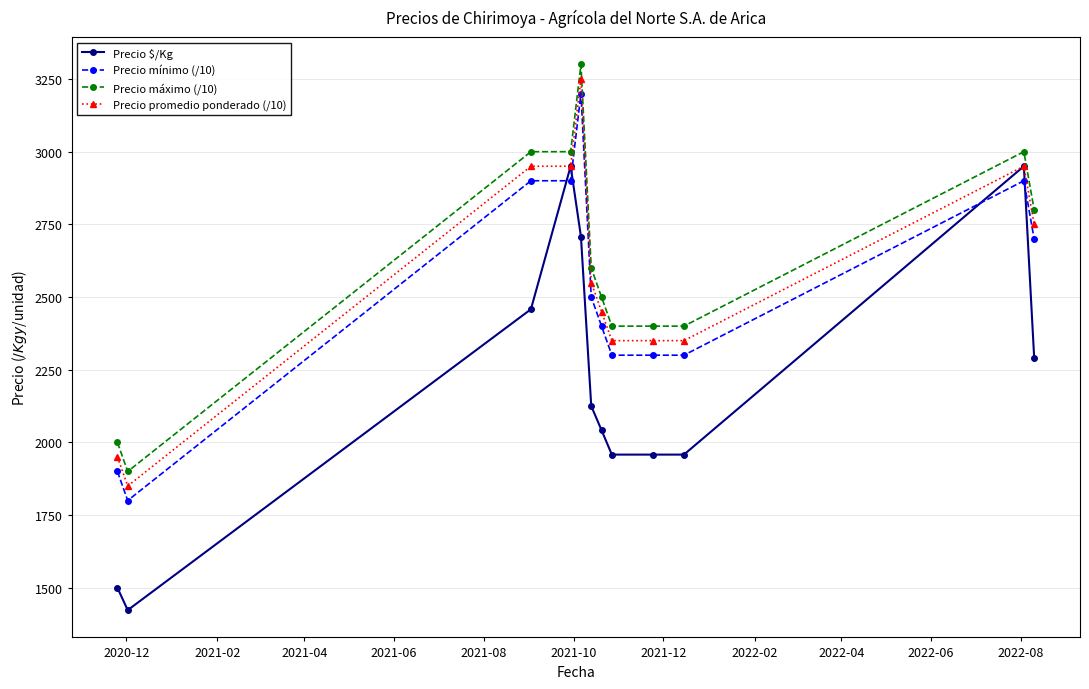

Which series has the largest range (max minus min)?

Precio $/Kg